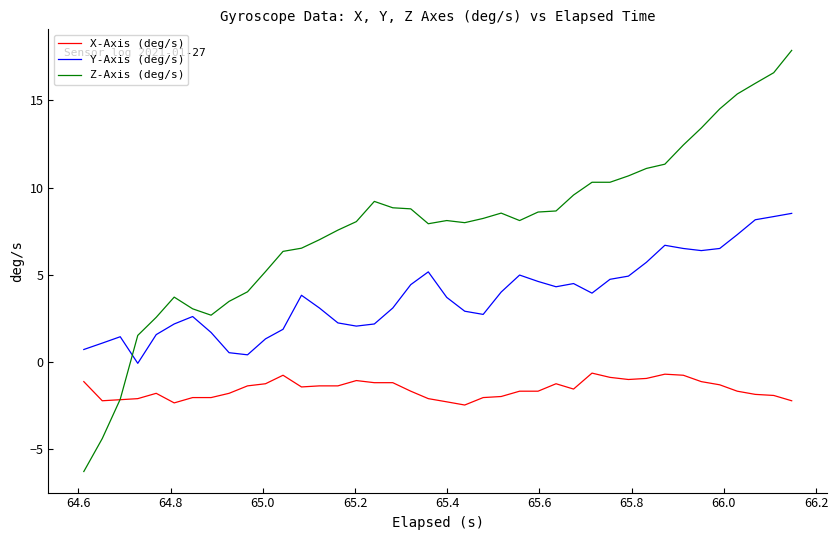

Which series has the largest total across all categories?

Z-Axis (deg/s)